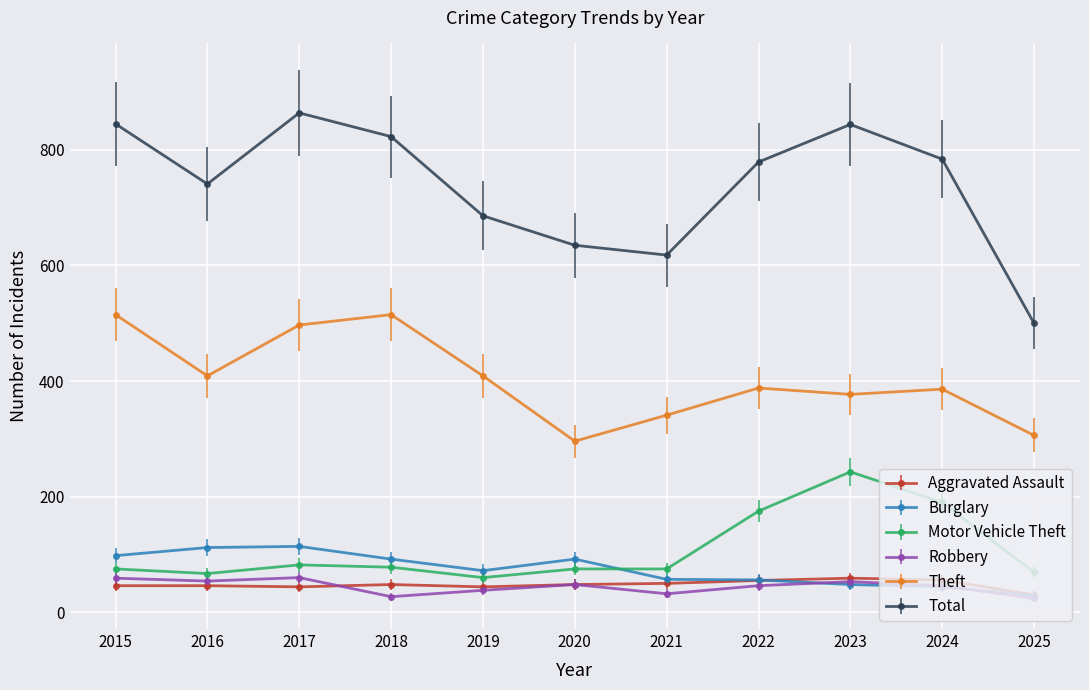

What are all the series names shown in the legend?

Aggravated Assault, Burglary, Motor Vehicle Theft, Robbery, Theft, Total